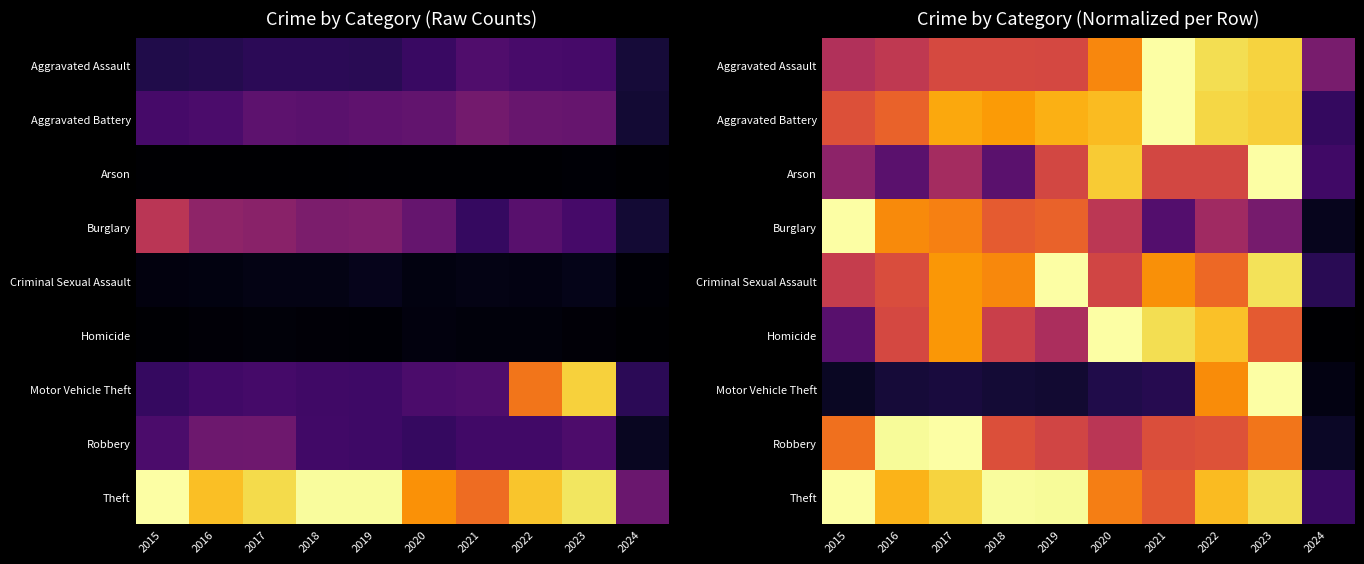

What is the difference between the second highest and minimum values in the Theft series?

0.7